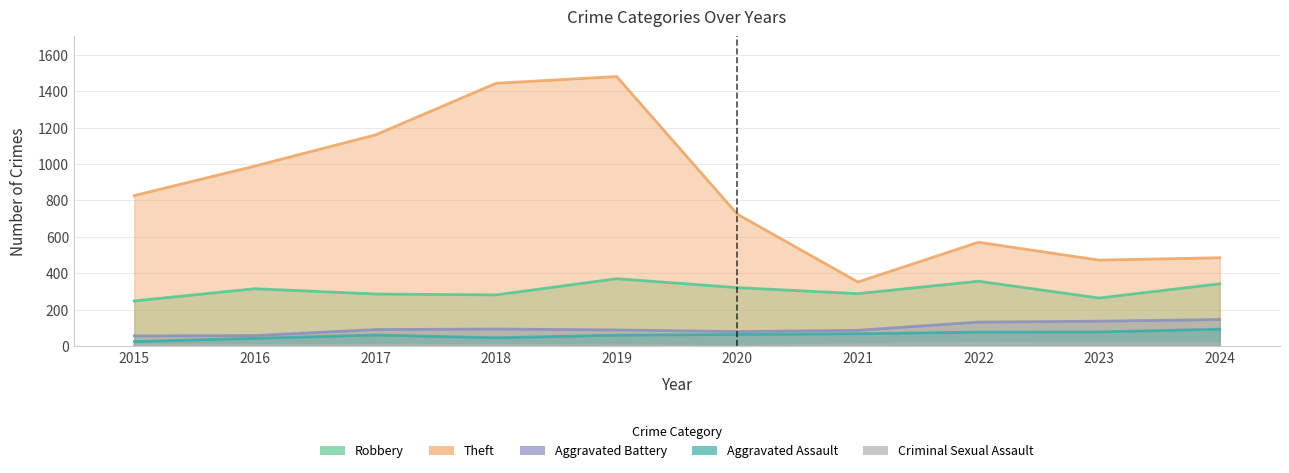

What is the total value across all series at 2019?

2006